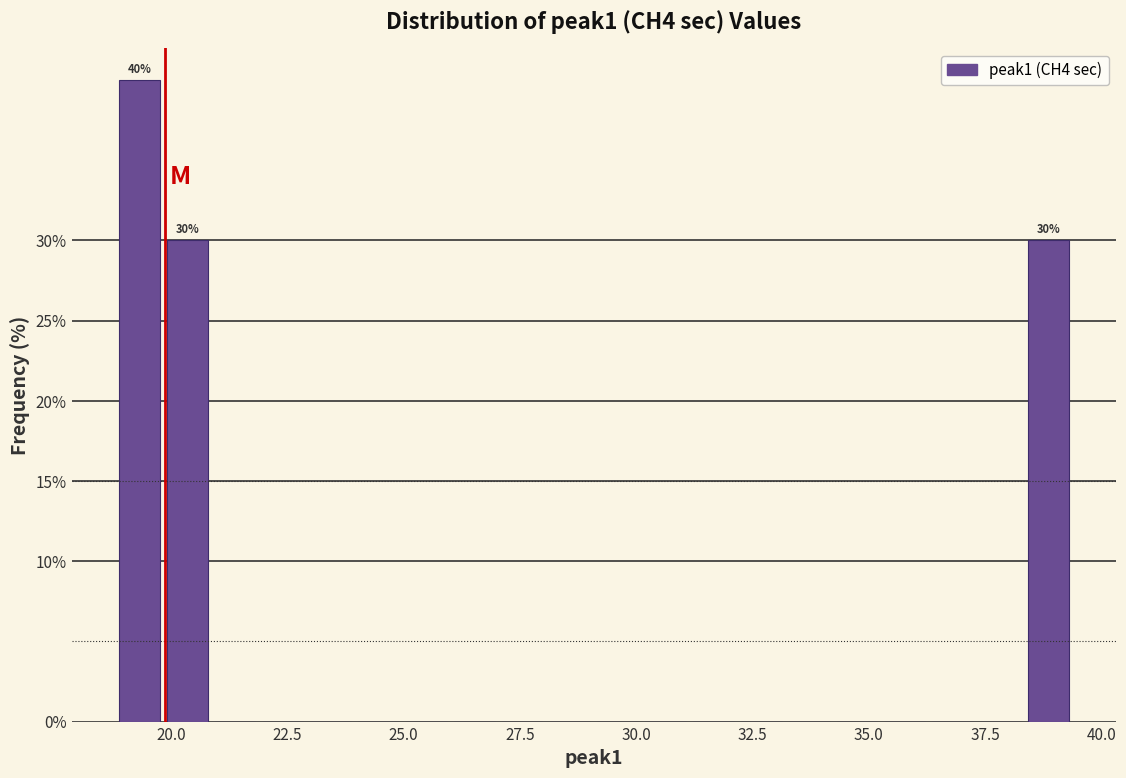

Around what value on the x-axis is the tallest bar? Give the approximate position of its centre, as read against the axis.

19.5